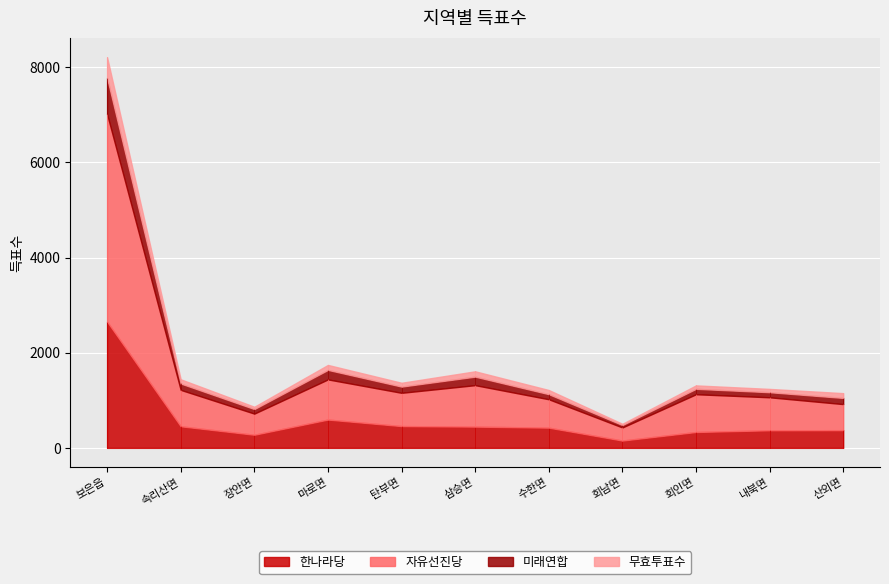

Rank the series at 탄부면 from lowest to highest value.

무효투표수, 미래연합, 한나라당, 자유선진당